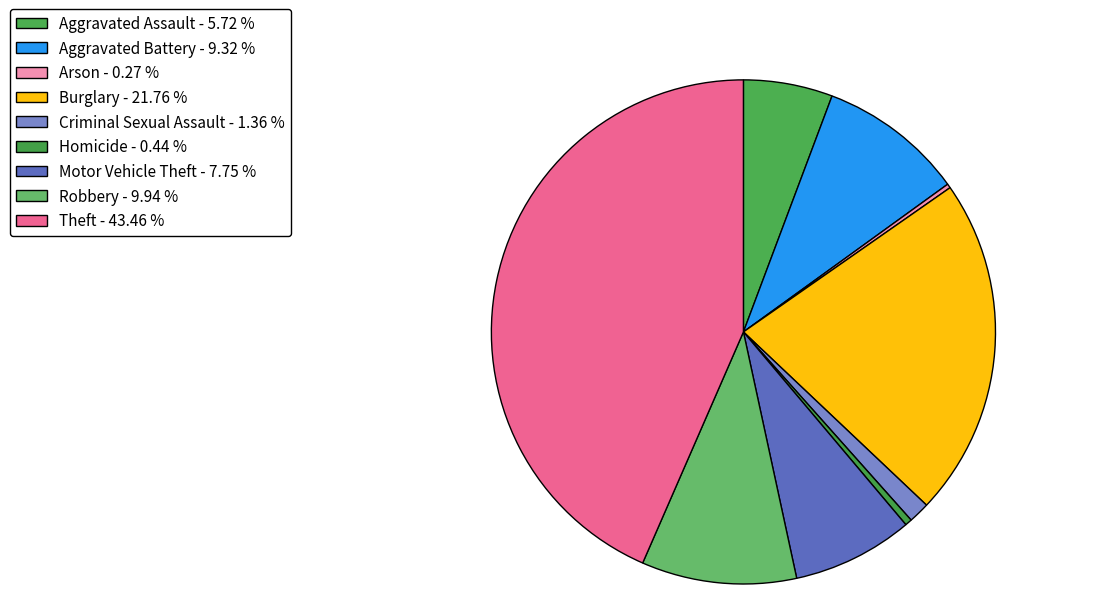

To the nearest percent, what is the difference between the largest and smallest slice percentages?

43%